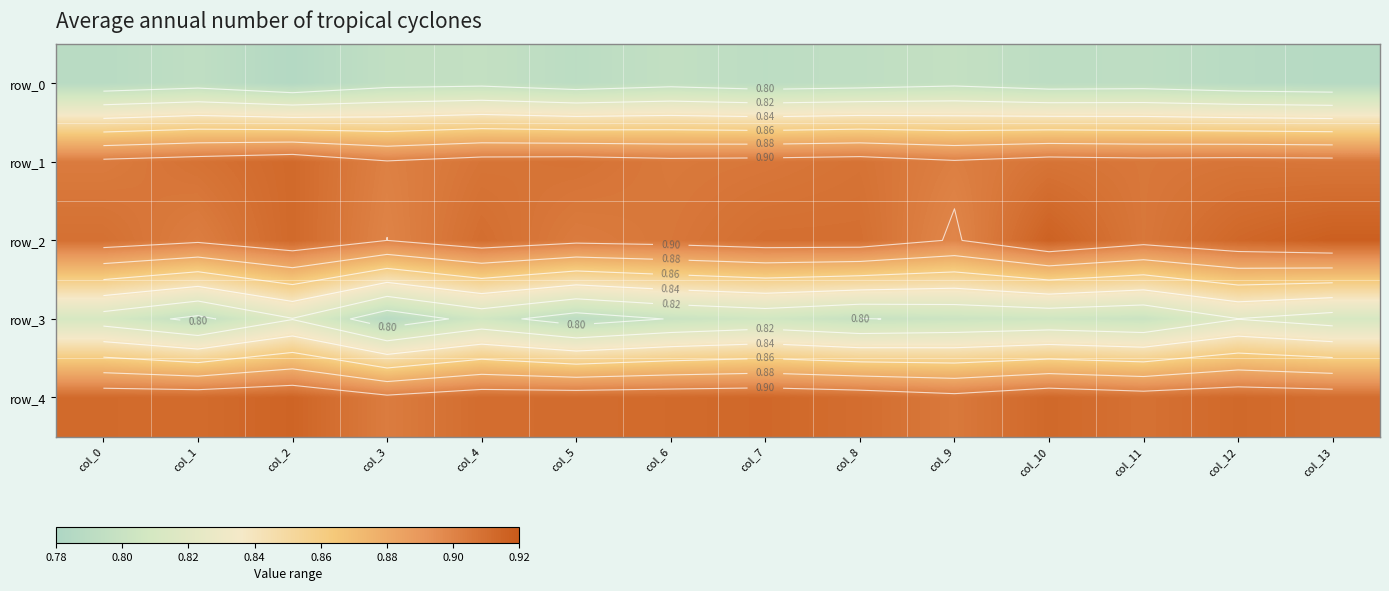

What is the minimum value shown in the chart?

0.8